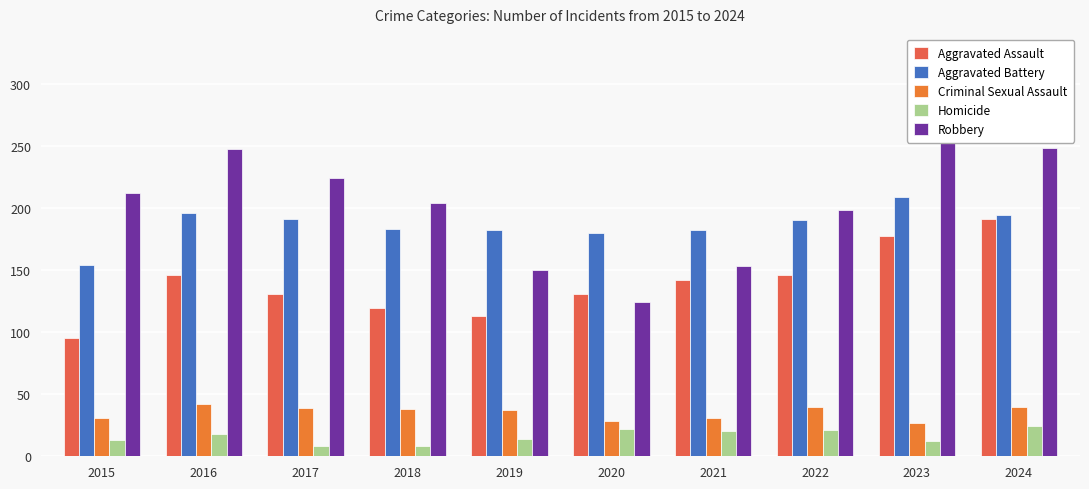

Are the bars grouped side by side (vs. stacked)?

Yes